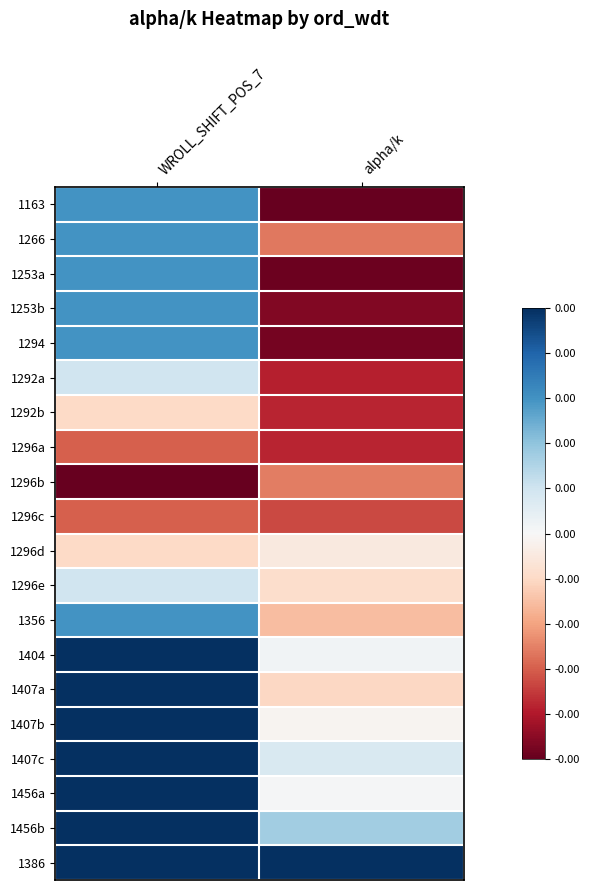

Between WROLL_SHIFT_POS_7 and alpha/k, which is larger?

WROLL_SHIFT_POS_7